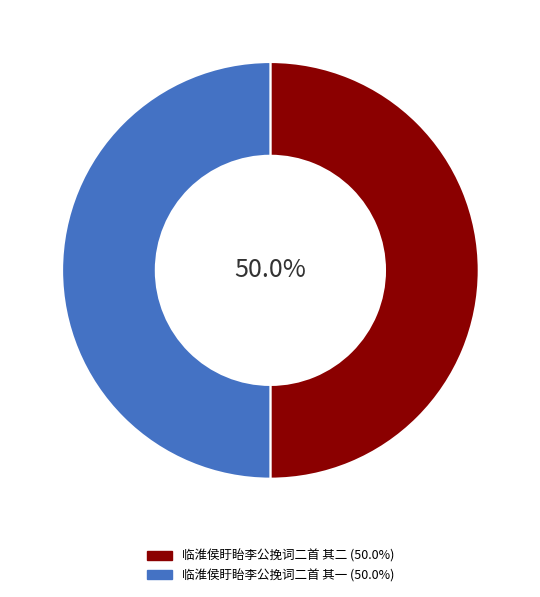

To the nearest percent, what is the combined percentage of 临淮侯盱眙李公挽词二首 其二 and 临淮侯盱眙李公挽词二首 其一?

100%